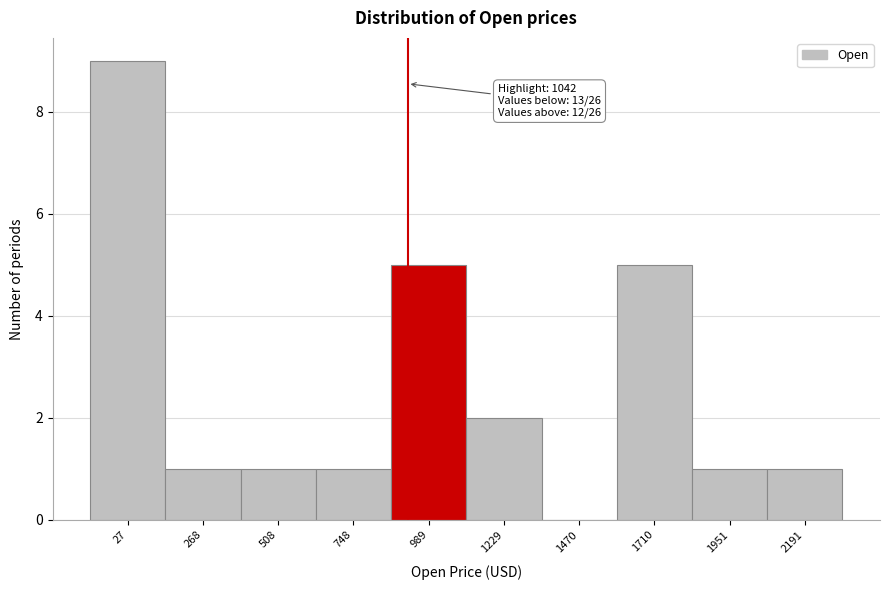

Reading left to right, list all the values displayed in this chart.

27=9	268=1	508=1	748=1	989=5	1229=2	1470=0	1710=5	1951=1	2191=1